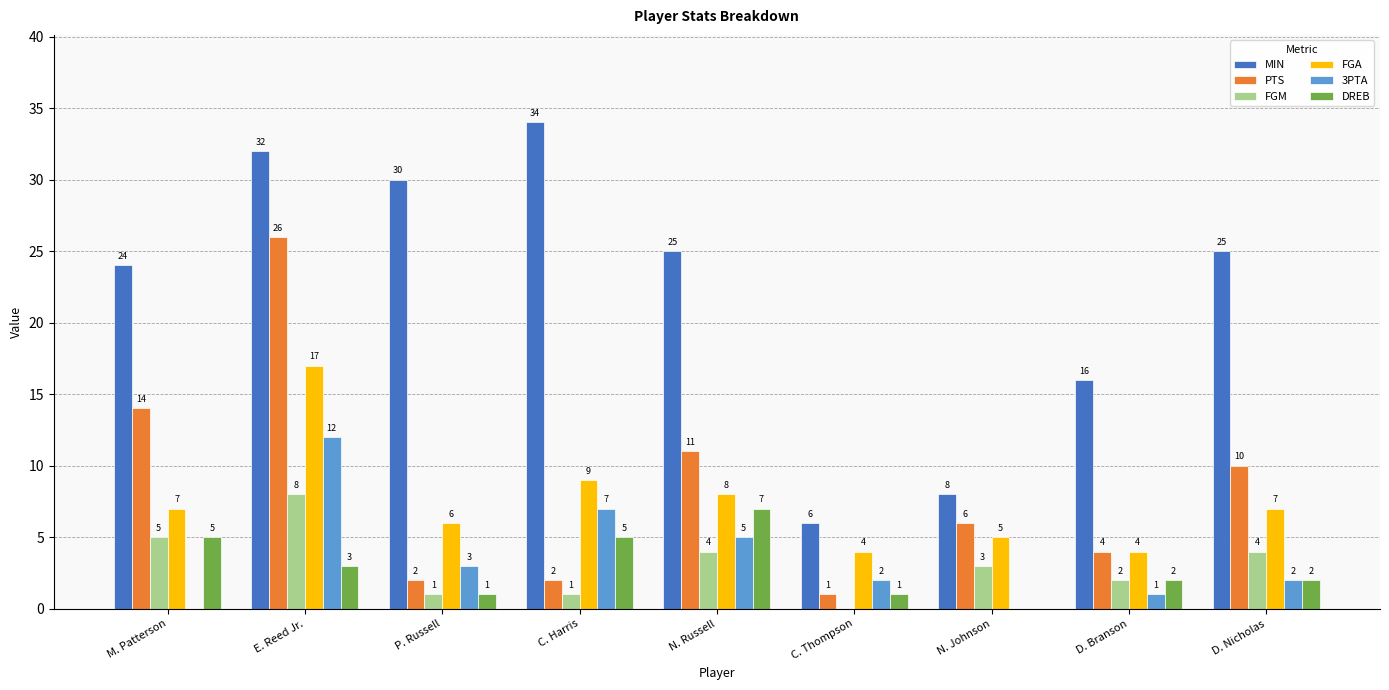

How many groups of bars are there?

9